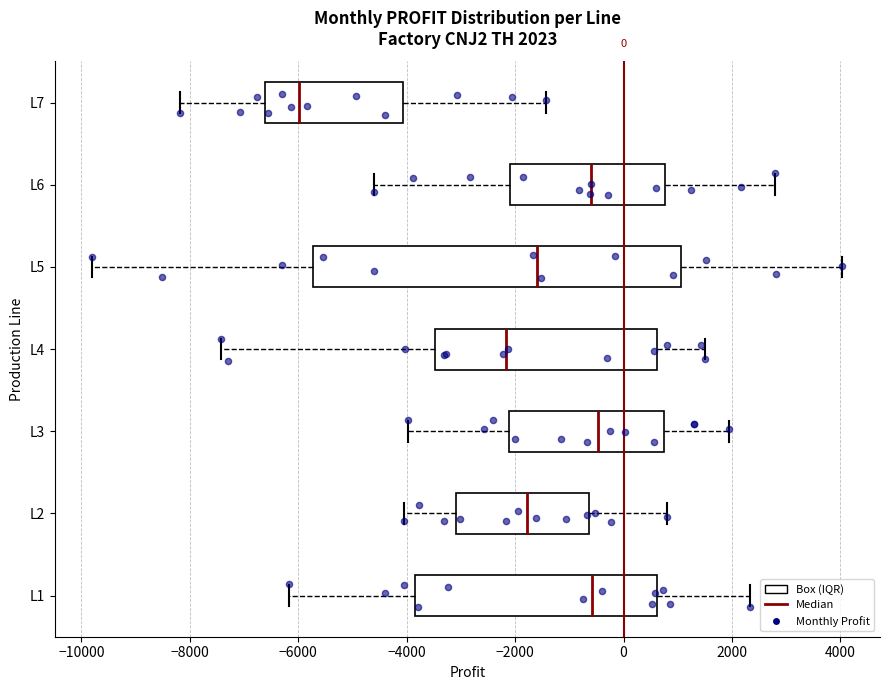

Which box has the furthest to the left median line?

L7